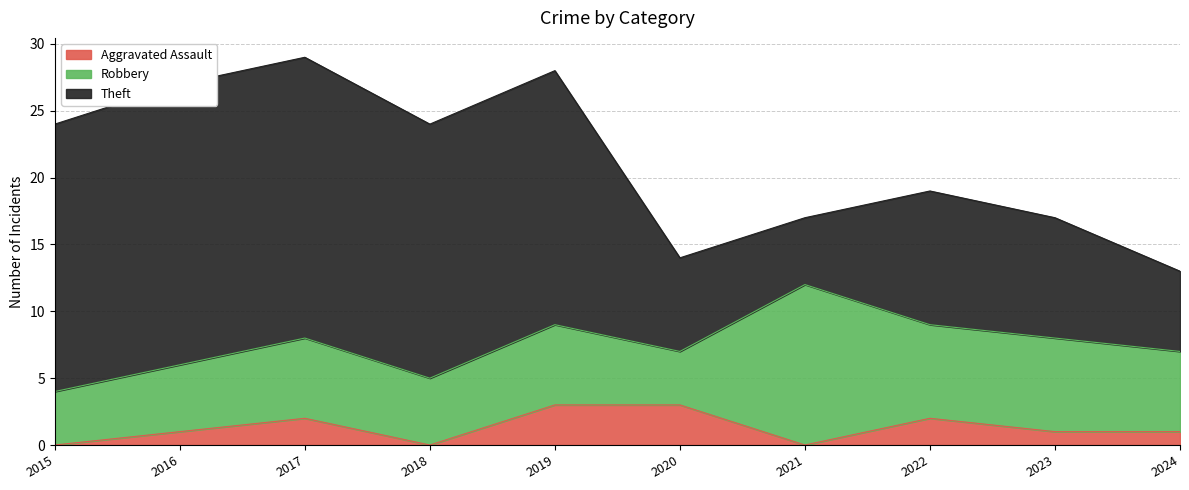

Reading left to right, transcribe all the data shown in this chart.

Aggravated Assault: 0	1	2	0	3	3	0	2	1	1
Robbery: 4	5	6	5	6	4	12	7	7	6
Theft: 20	21	21	19	19	7	5	10	9	6